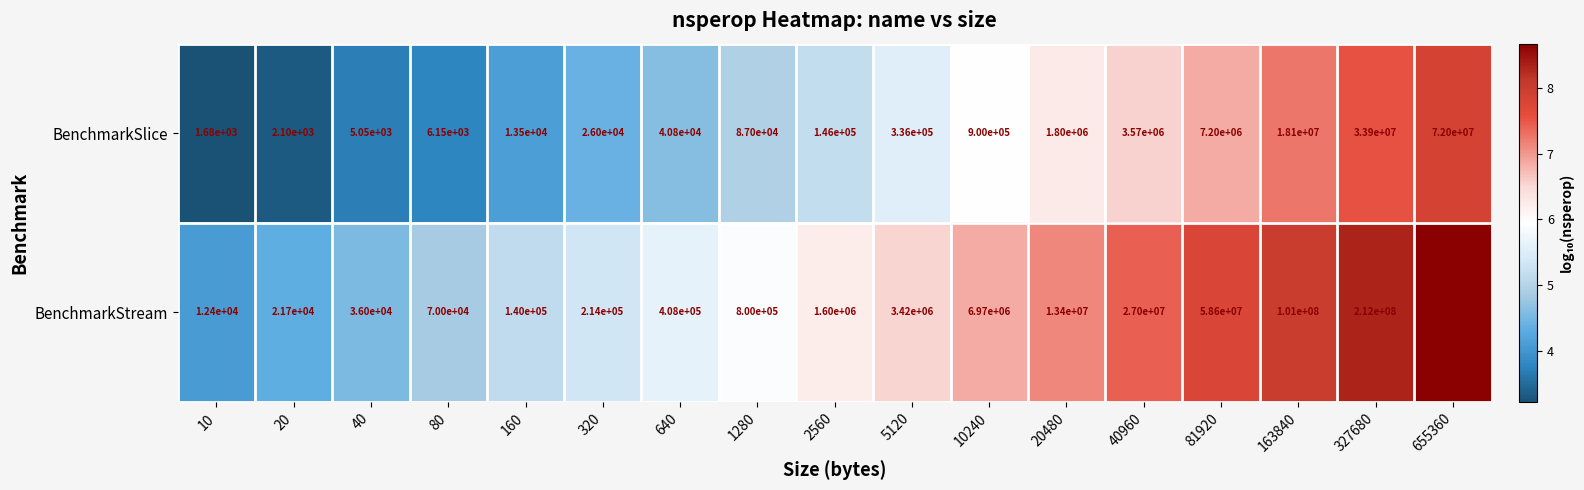

What is the difference between the second highest and second lowest values in the BenchmarkSlice series?

33897900